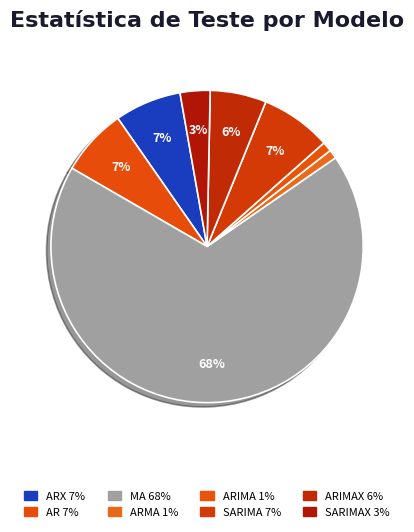

Which category has the biggest portion of the pie?

MA